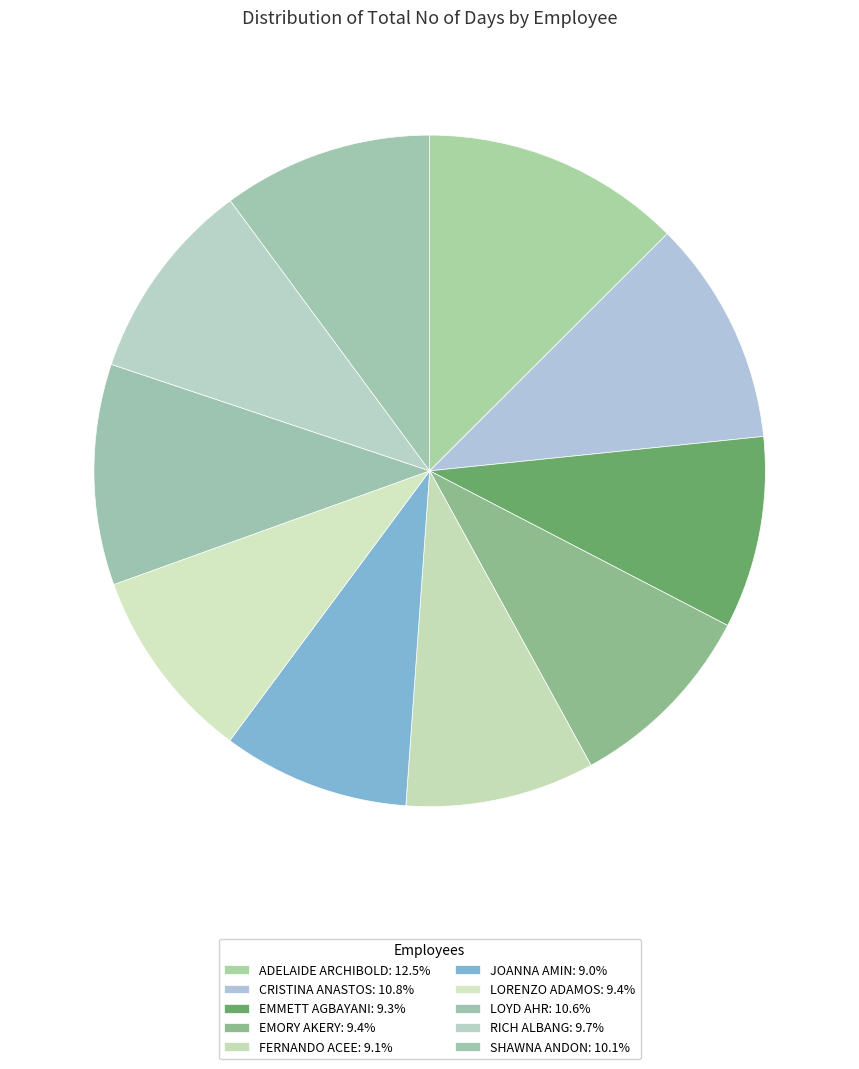

To the nearest percent, what portion does LOYD AHR represent?

11%